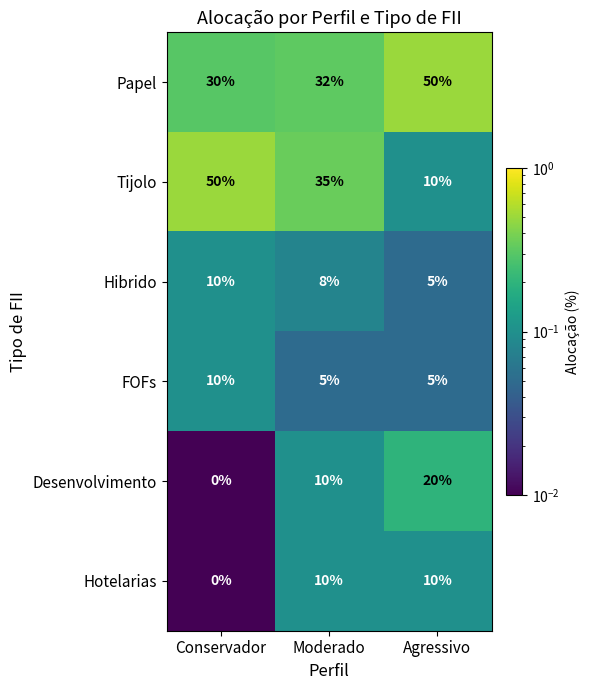

What value does the FOFs series have at Agressivo?

5